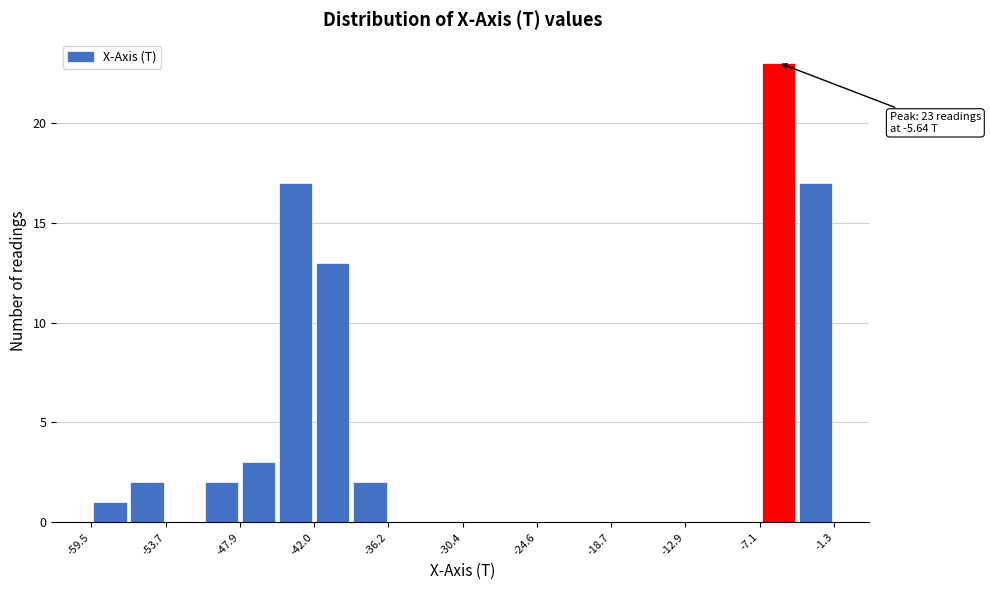

Read against the x-axis, roughly where is the centre of the tallest bar?

-6